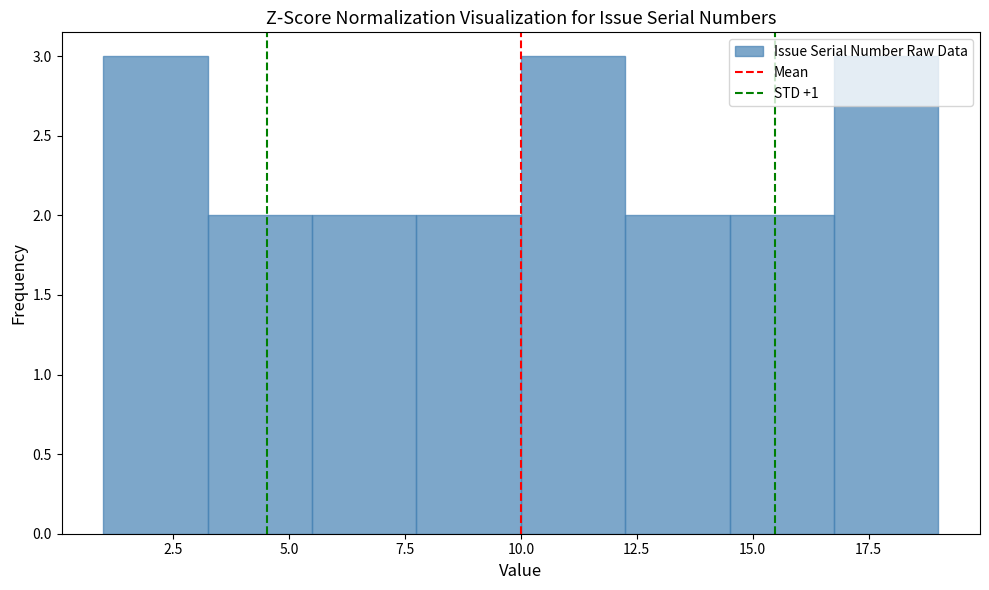

Reading left to right, list every bar in this chart as the range it spans on the x-axis followed by its height. Neither the bar edges nor the heights are printed on the chart, so give them approximately, as read against the axes.

1.00 to 3.25: 3
3.25 to 5.50: 2
5.50 to 7.75: 2
7.75 to 10.00: 2
10.00 to 12.25: 3
12.25 to 14.50: 2
14.50 to 16.75: 2
16.75 to 19.00: 3